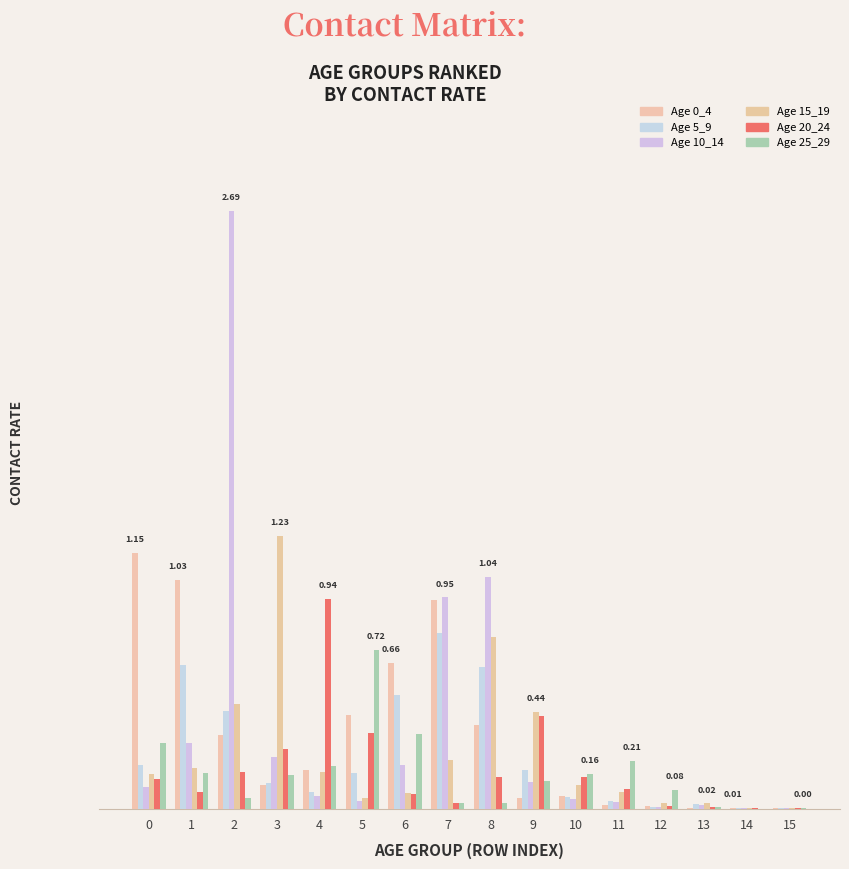

Are the bars grouped side by side (vs. stacked)?

Yes